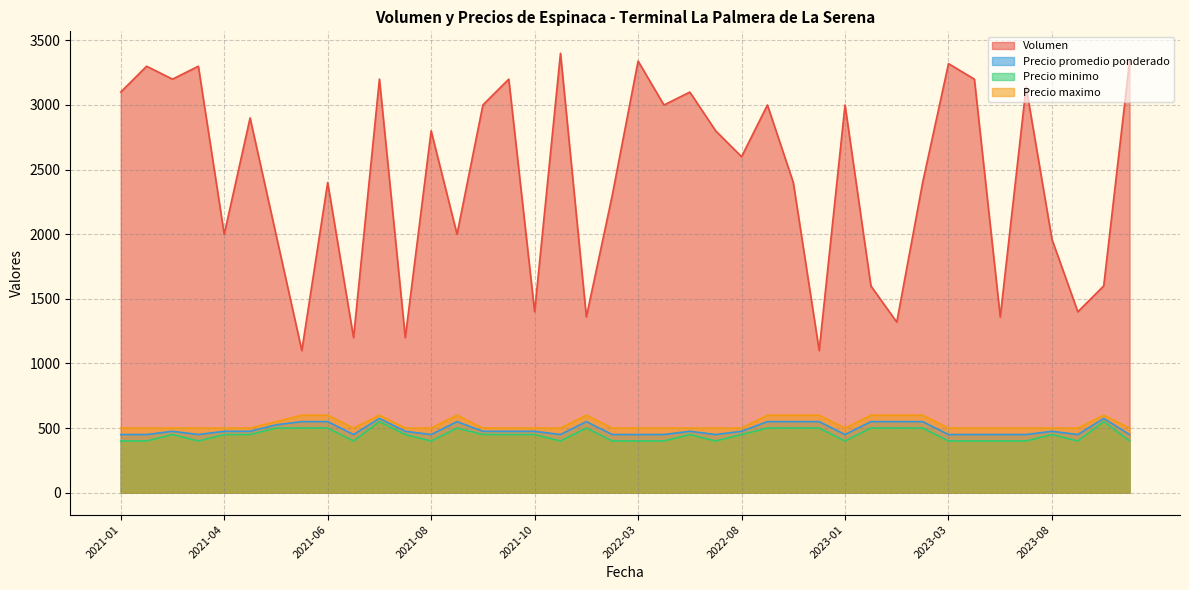

What is the greatest value displayed?

3400